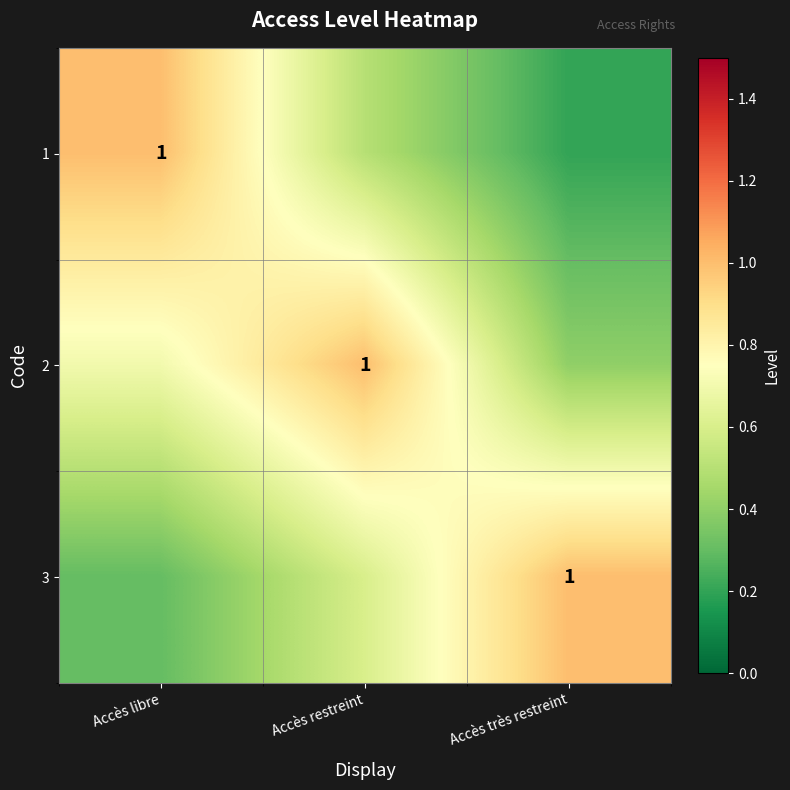

Between Accès restreint and Accès très restreint, which series saw the biggest shift?

2